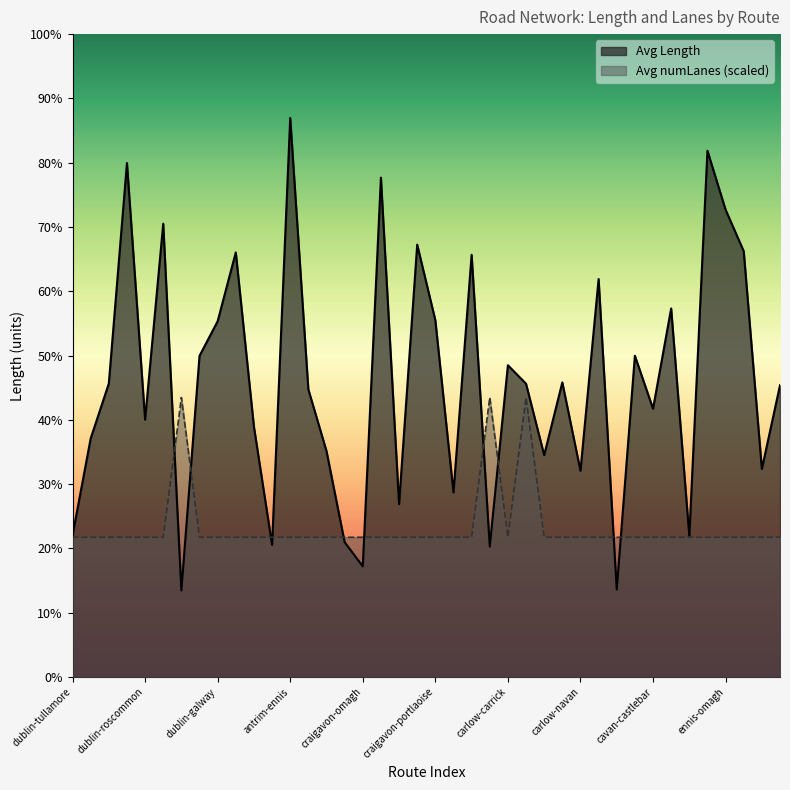

Where is the first local maximum for Avg numLanes?

dublin-navan